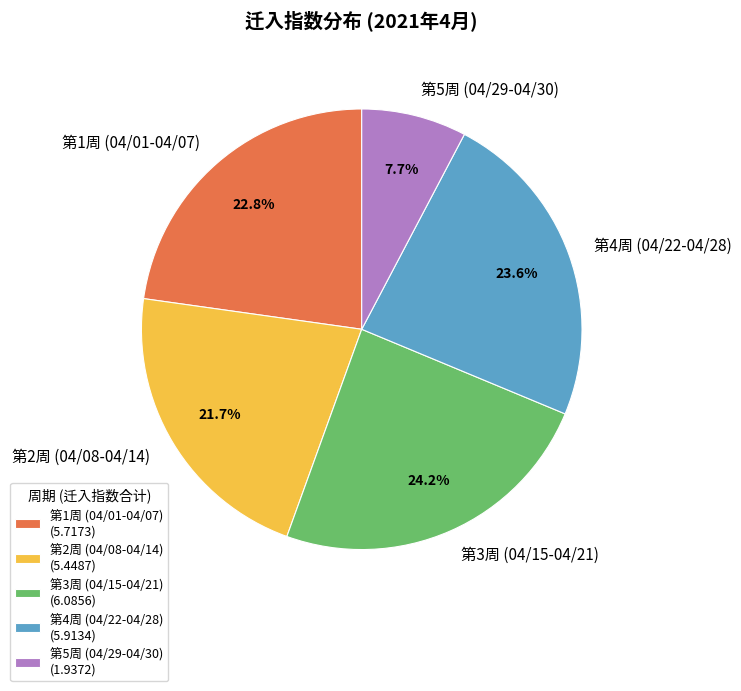

Is 第5周 (04/29-04/30) the majority of the pie?

No